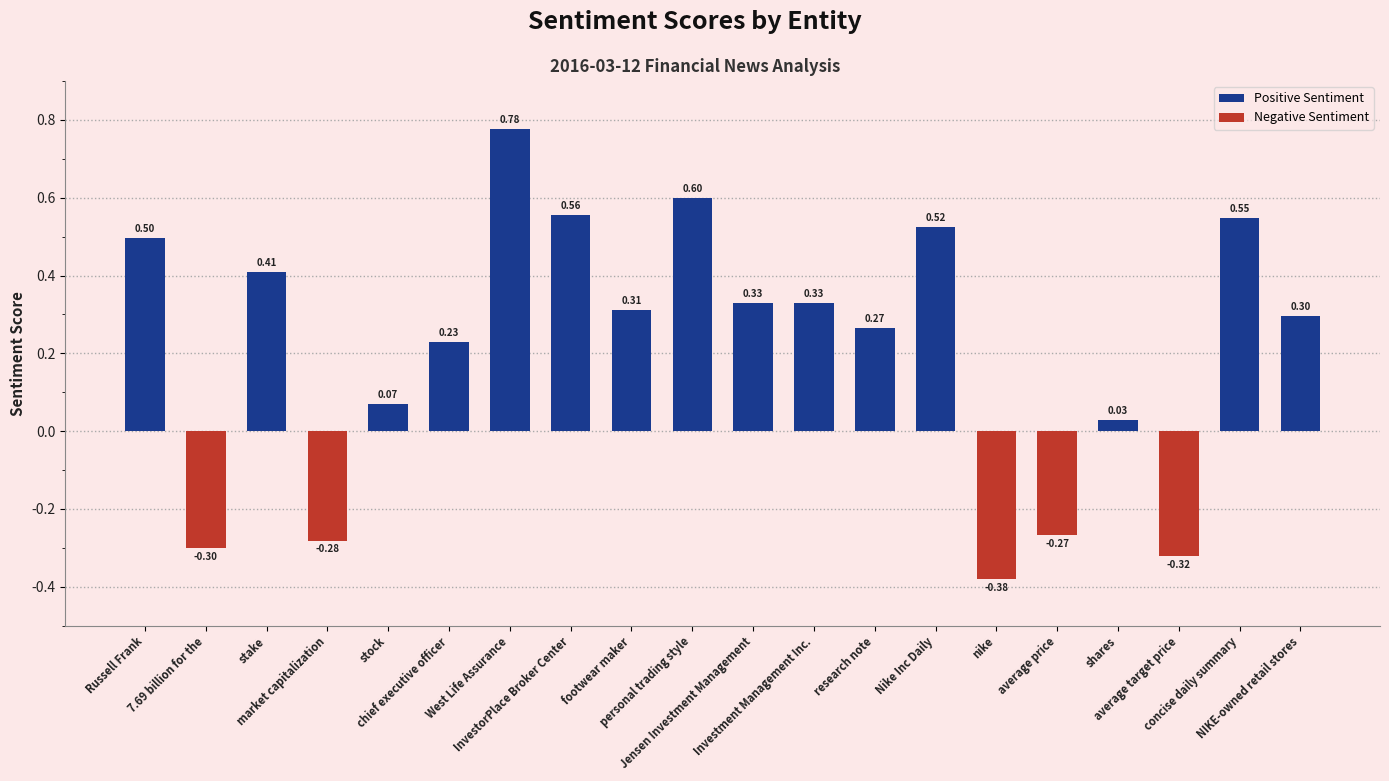

The value at Nike Inc Daily is 0.5. True or false?

True